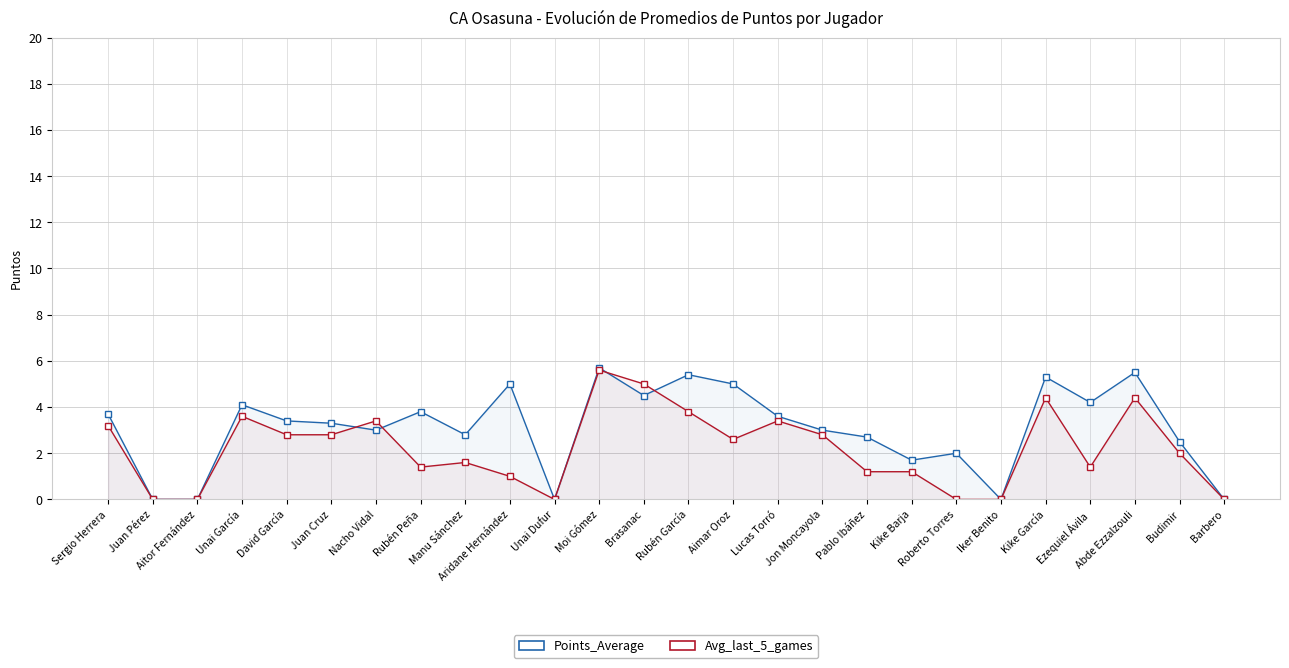

List the series in order of their overall mean, lowest first.

Avg_last_5_games, Points_Average